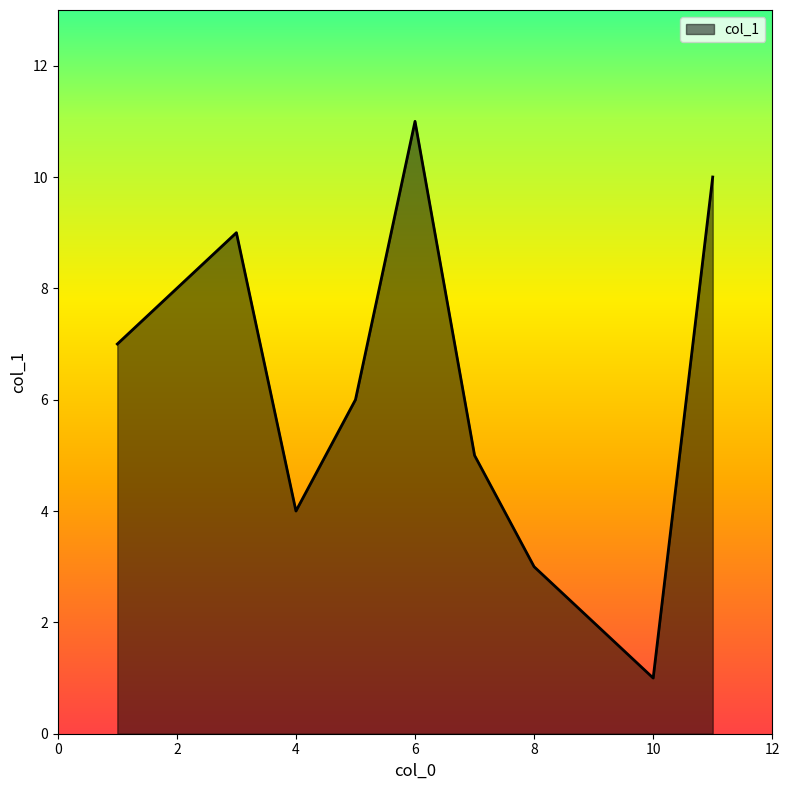

What is the difference between the maximum and minimum values?

10